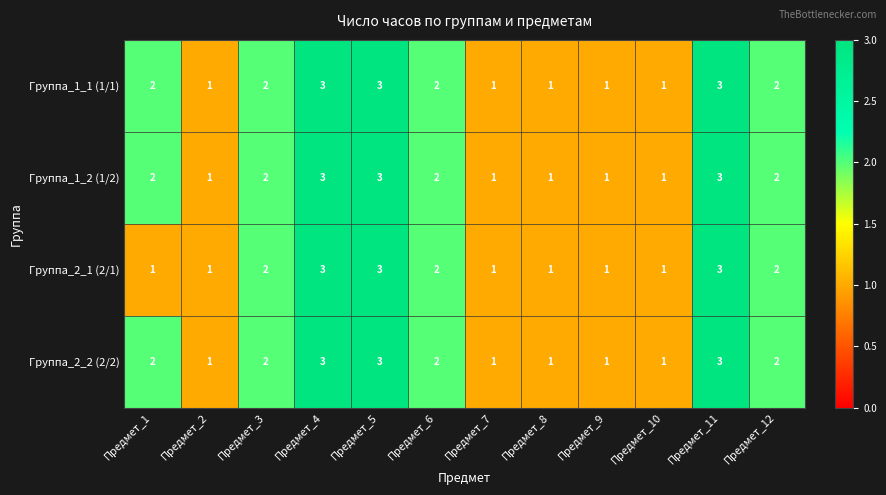

What is the sum of all Группа_1_1 (1/1) values?

22